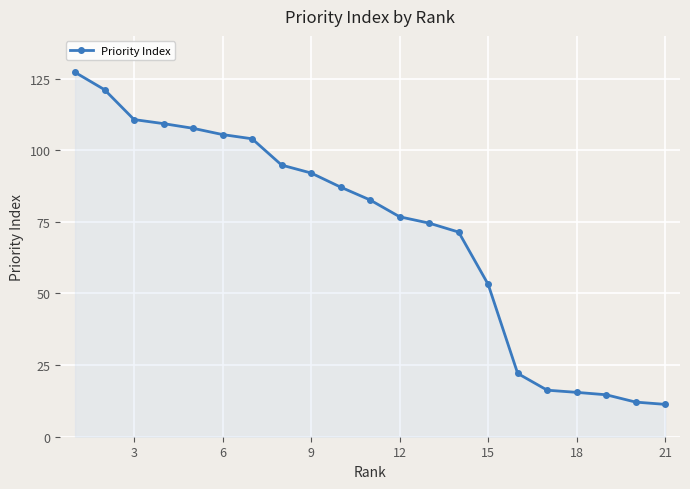

Count the number of values greater than 82.

11